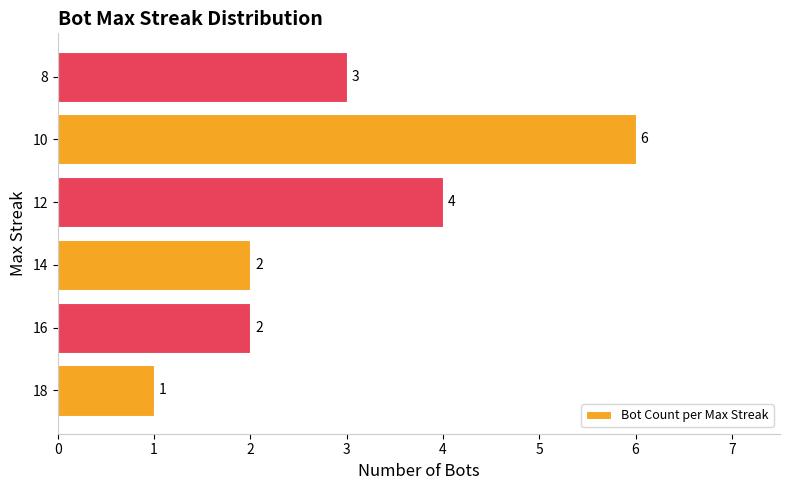

Where is the data nearest to the value 3?

8